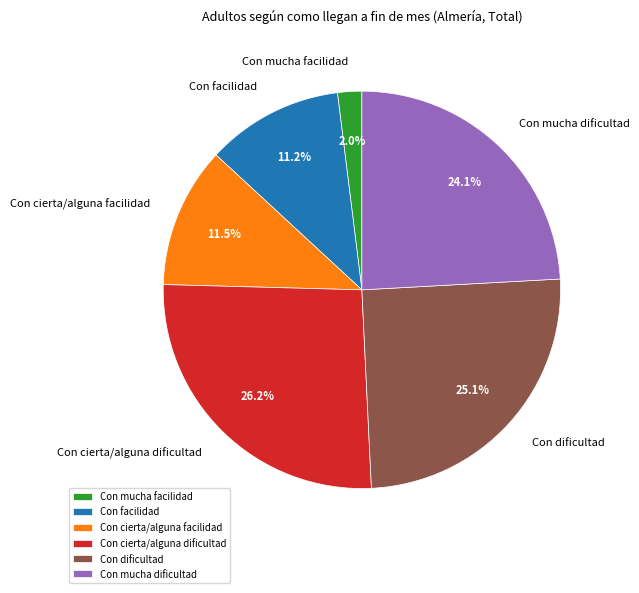

Which category has the smallest portion of the pie?

Con mucha facilidad